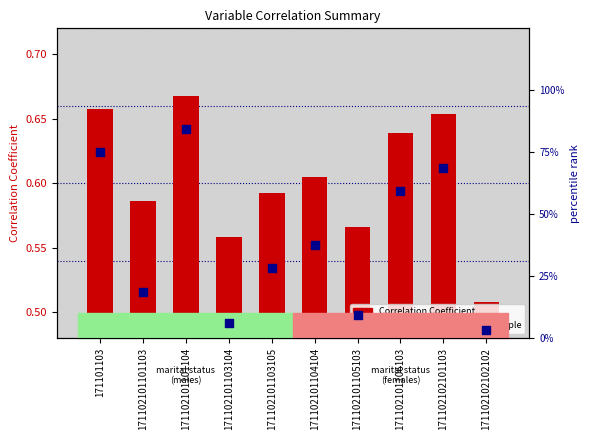

At how many categories does at least one series exceed 60?

3